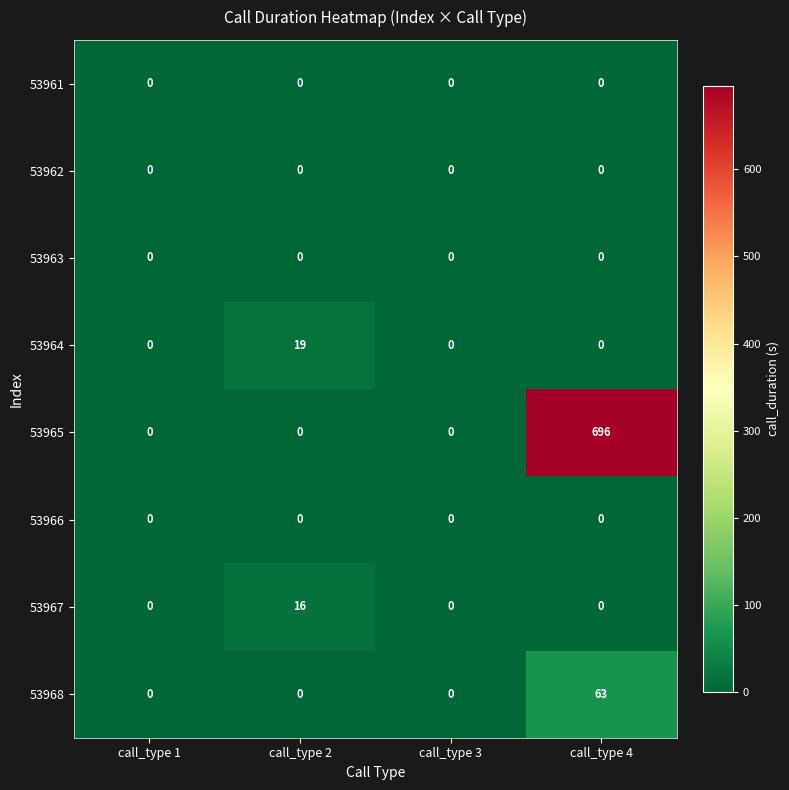

What is the difference between the maximum and minimum values in the 53965 series?

696